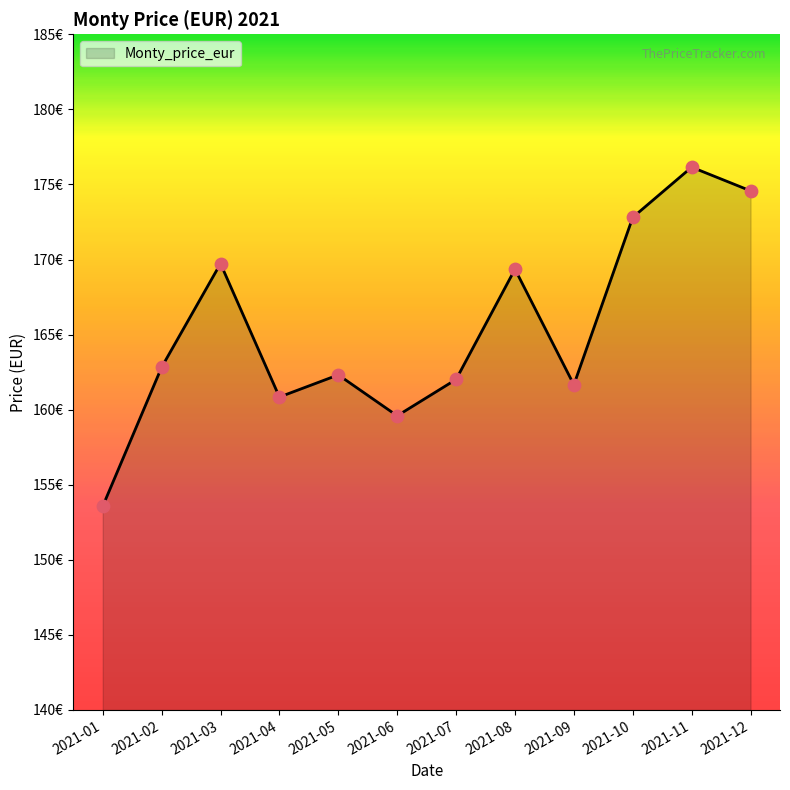

What is the change in value from 2021-05 to 2021-06?

-2.7